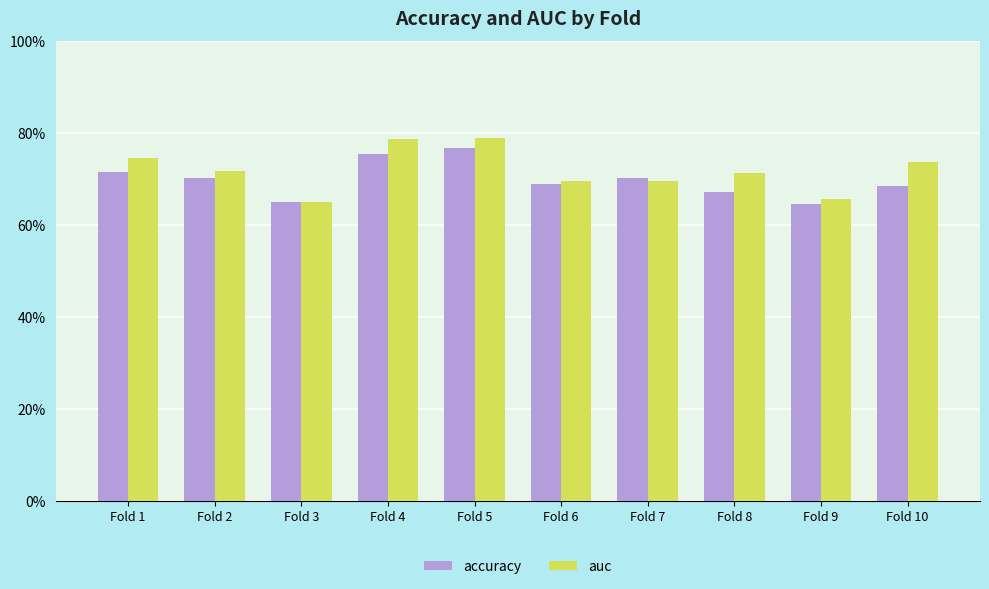

Between Fold 7 and Fold 2, which is larger?

Fold 7